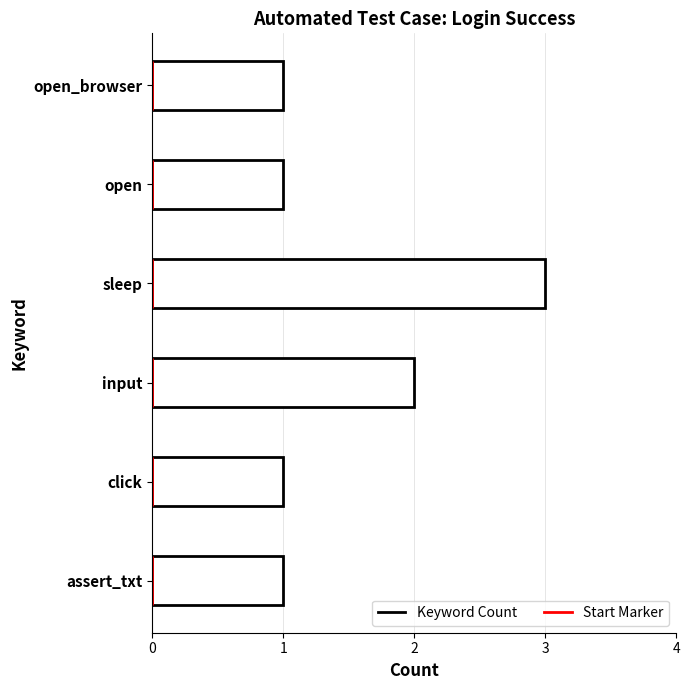

Which category has the highest value across all series?

sleep